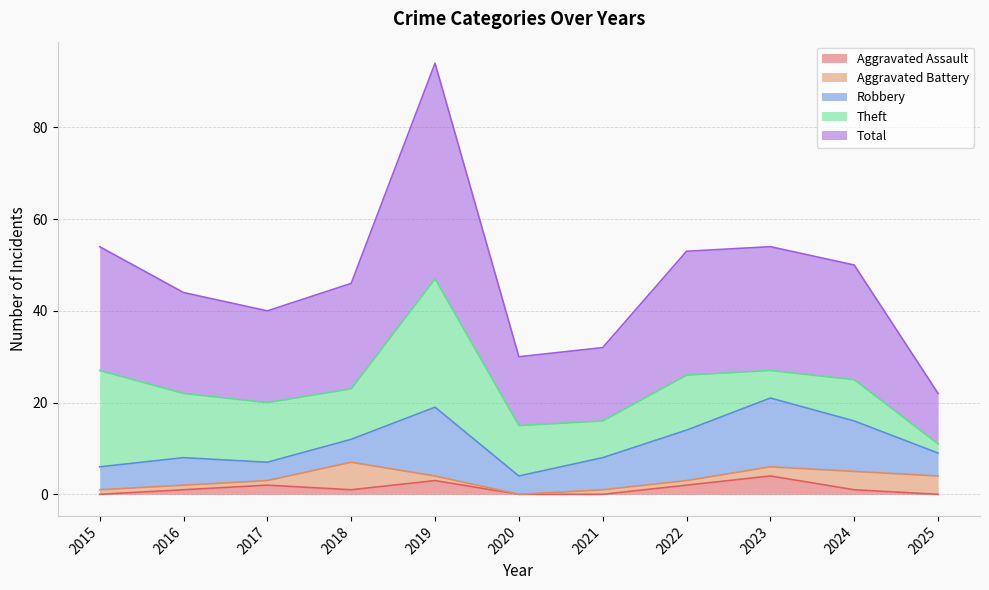

In Total, how many points are lower than both neighbors (excluding endpoints)?

2